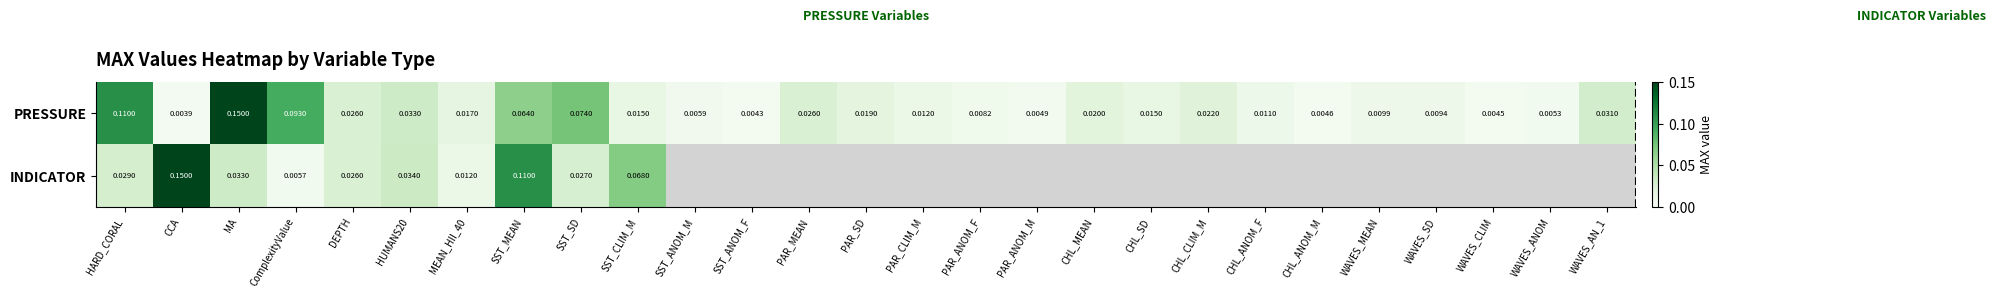

At which category is the sum across all series the highest?

MA